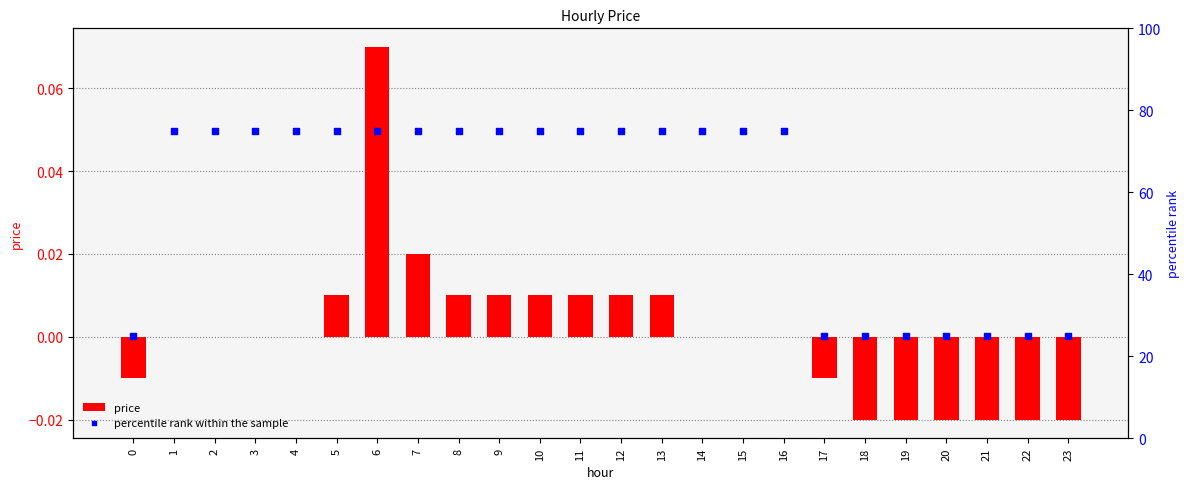

Which series contains the highest Y value?

percentile rank within the sample